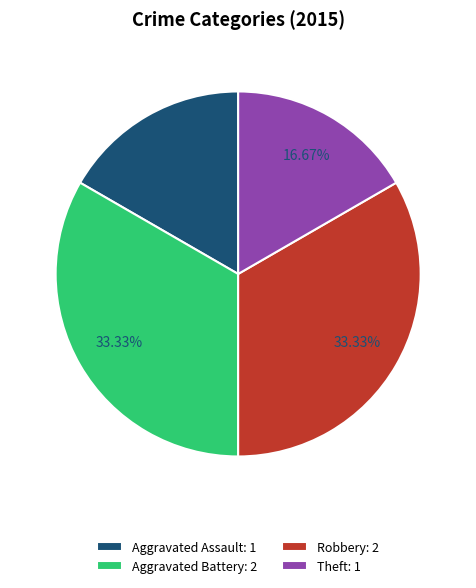

To the nearest percent, what portion does Theft represent?

17%